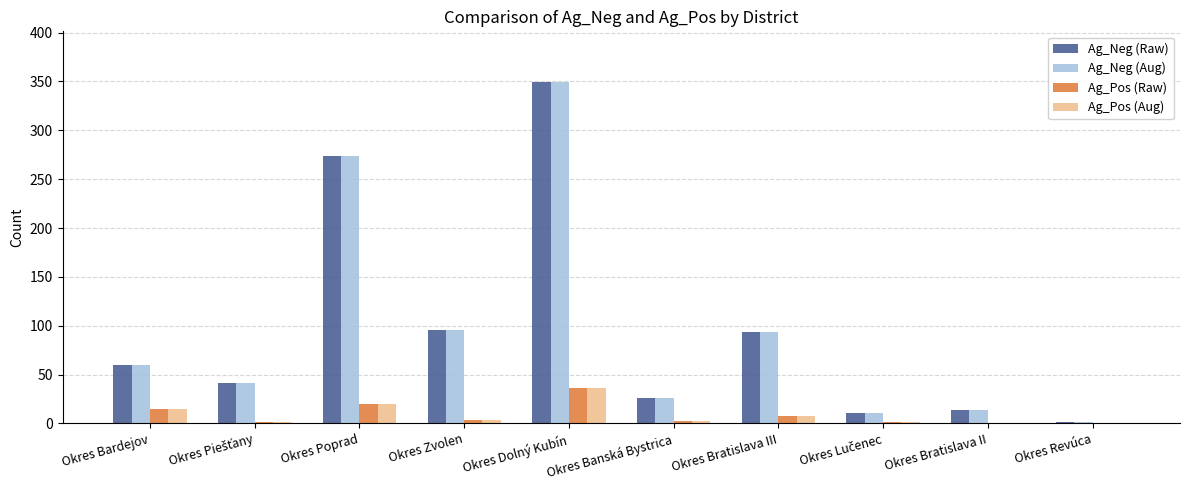

Is the value of Ag_Neg (Aug) at Okres Poprad greater than the value of Ag_Neg (Raw) at Okres Dolný Kubín?

No